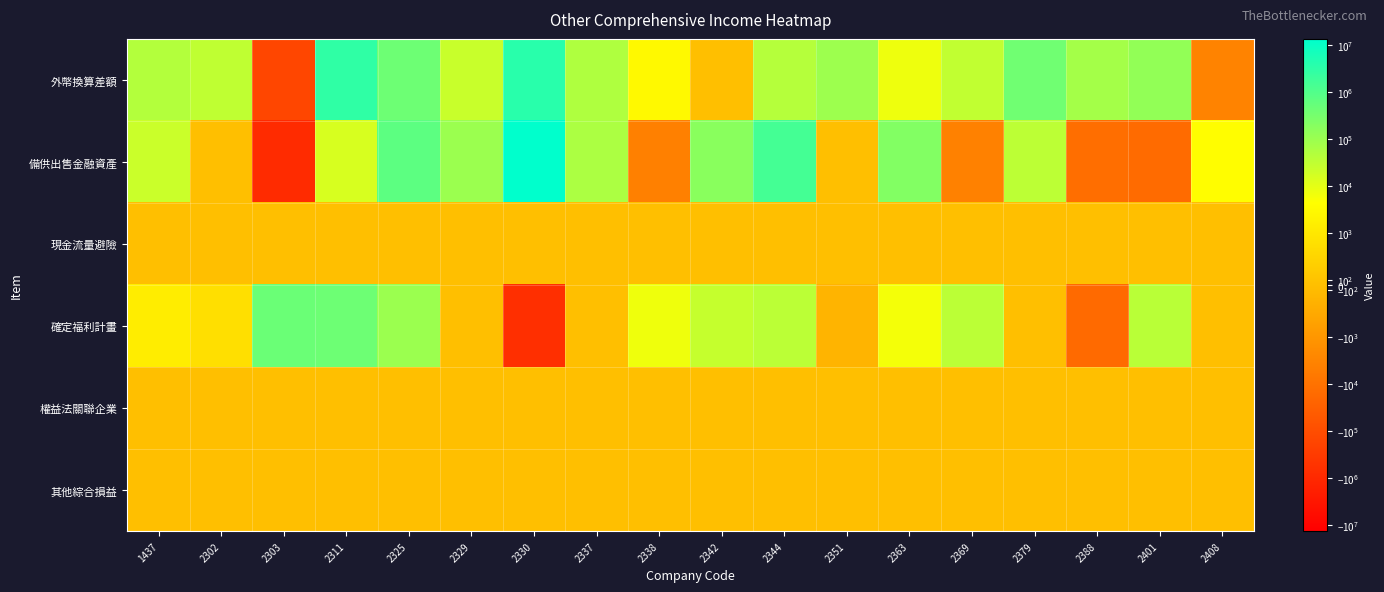

Rank the series by their maximum value, from highest to lowest.

備供出售金融資產, 外幣換算差額, 確定福利計畫, 現金流量避險, 權益法關聯企業, 其他綜合損益